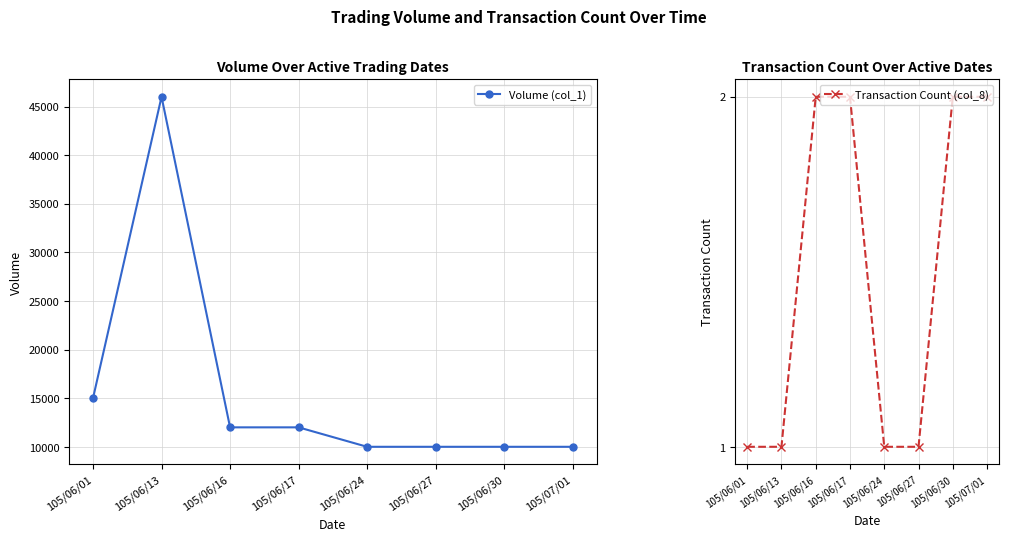

What position from the left is 105/07/01?

8